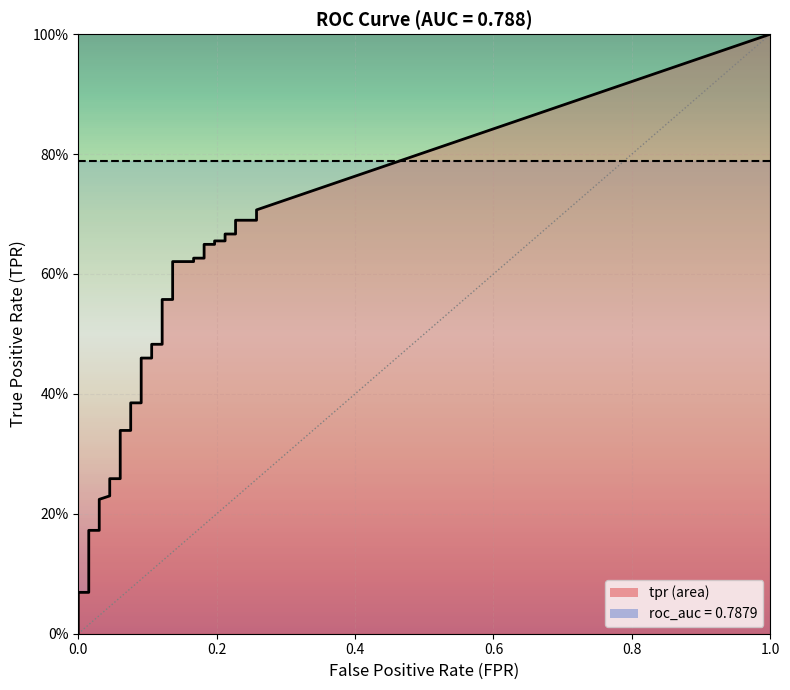

True or false: fpr and tpr cross at least once.

False